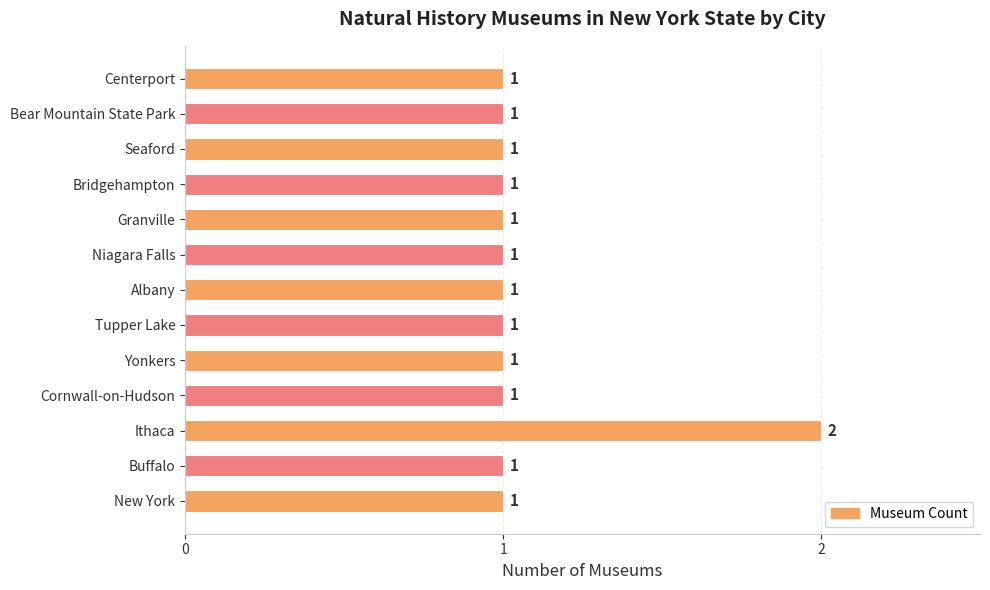

What is the minimum value shown in the chart?

1